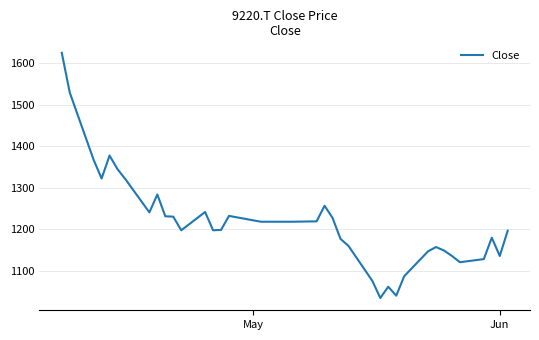

What is the smallest value displayed?

1034.3